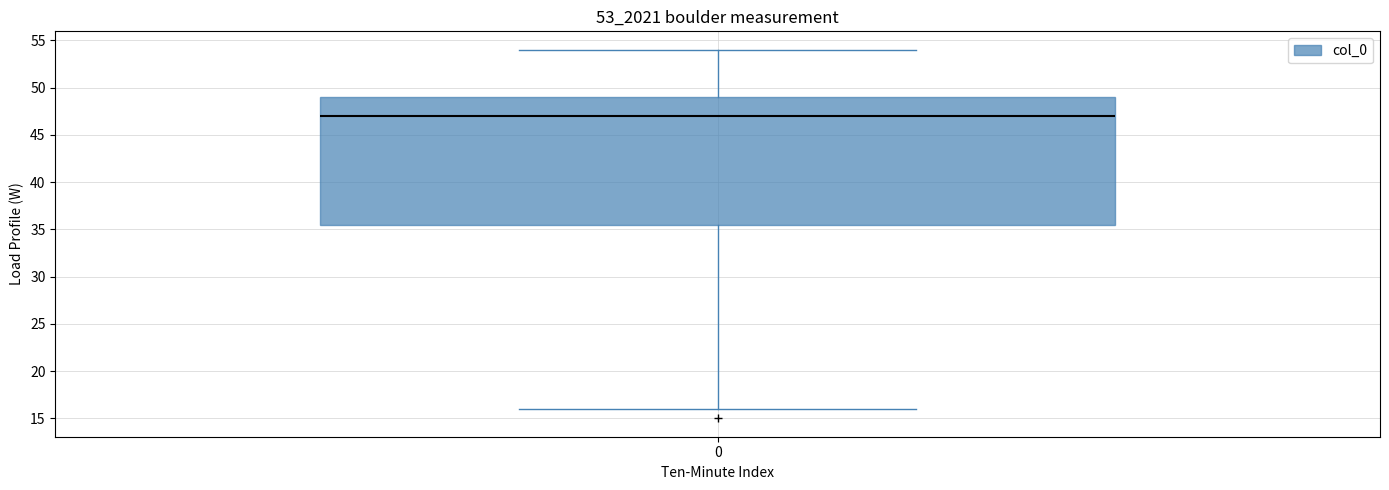

Transcribe this box plot: give where the median line is, the range the box spans, and where the two whiskers end, as read against the y-axis. The values are not printed on the chart, so give them approximately, as read against the axis.

median 47.0, box 35.5 to 49.0, whiskers 16.0 to 54.0